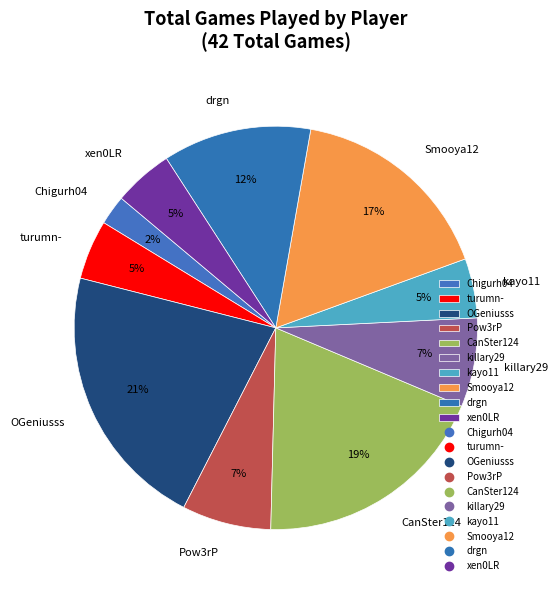

The Chigurh04 slice represents 2% of the pie. True or false?

True